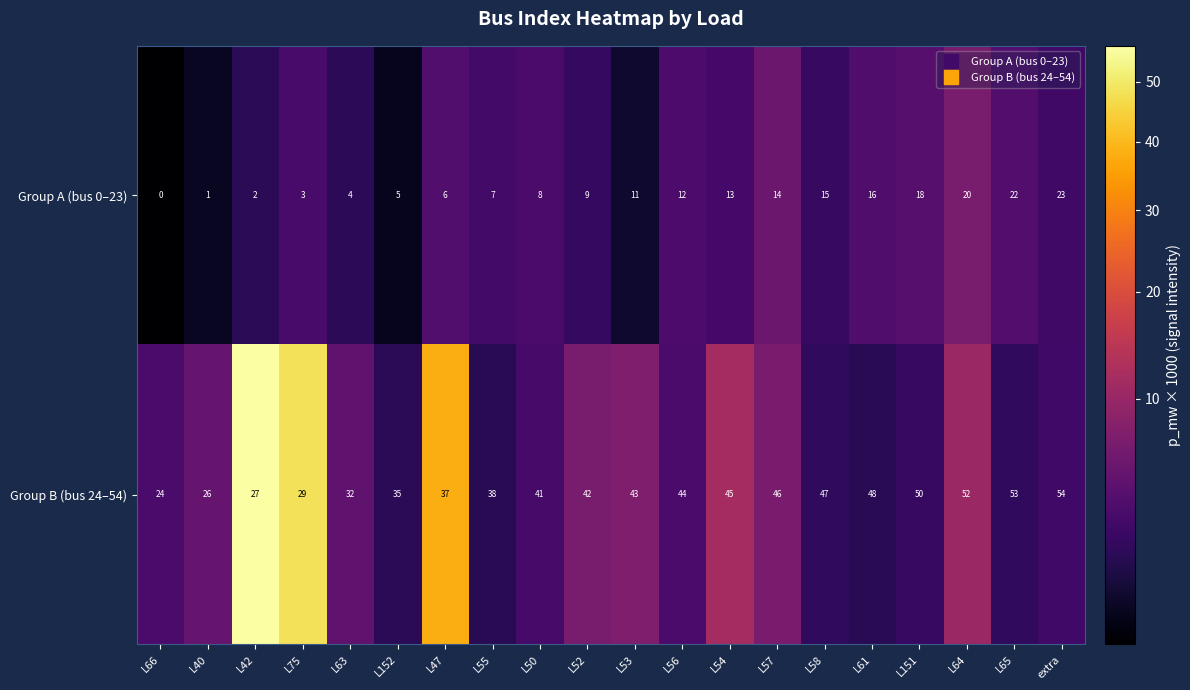

Which series changed the most between L66 and L56?

Group B (bus 24–54)